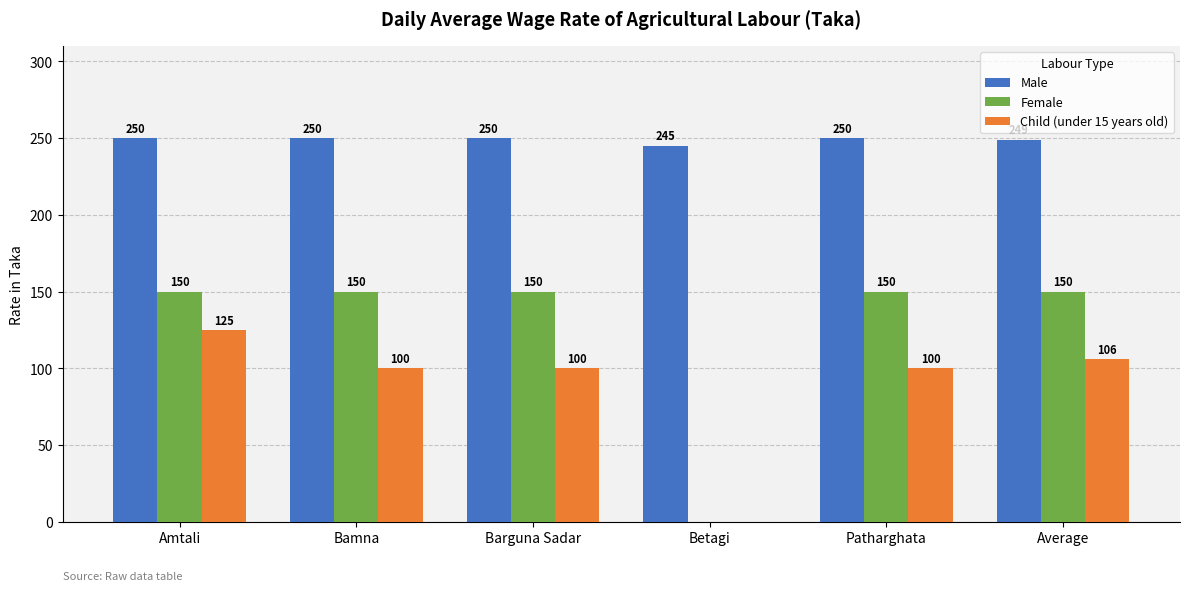

Does the chart contain stacked bars?

No